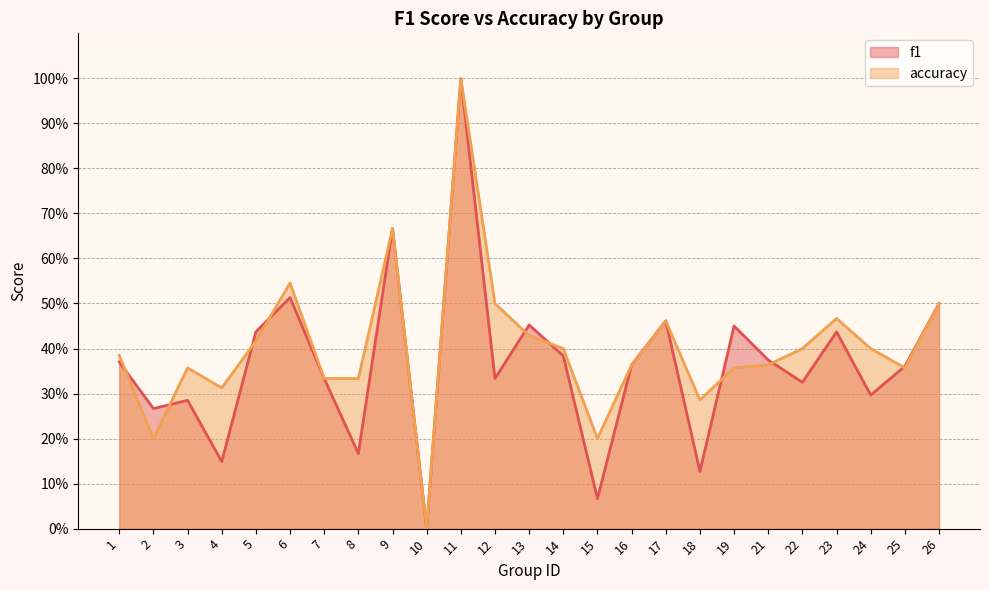

List the series in order of their overall mean, highest first.

accuracy, f1